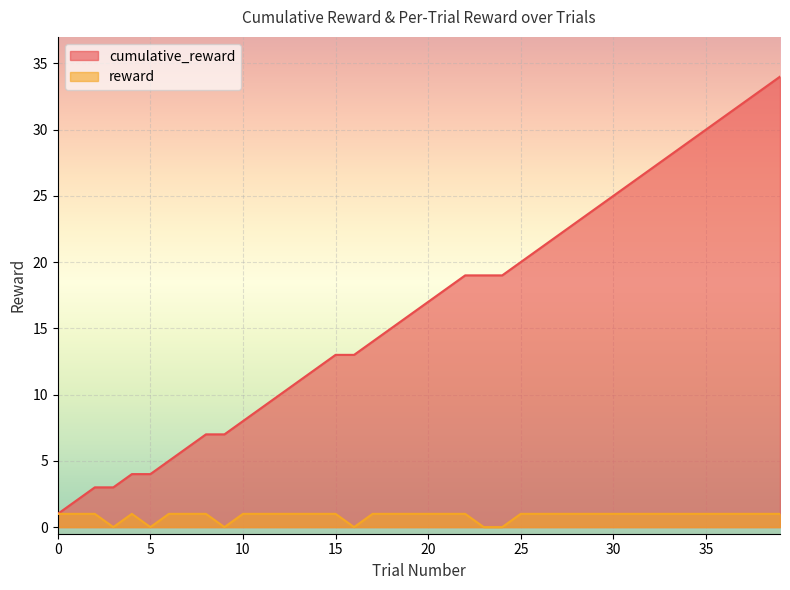

Where is reward nearest to the value 0?

3